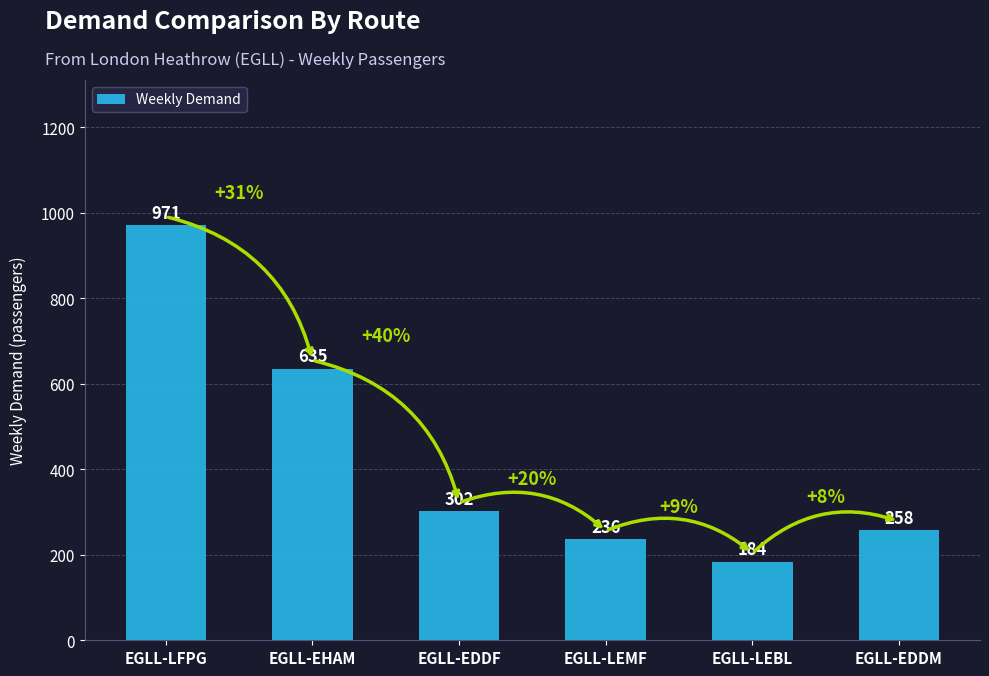

Is it true that the value at EGLL-LEBL is 184?

True